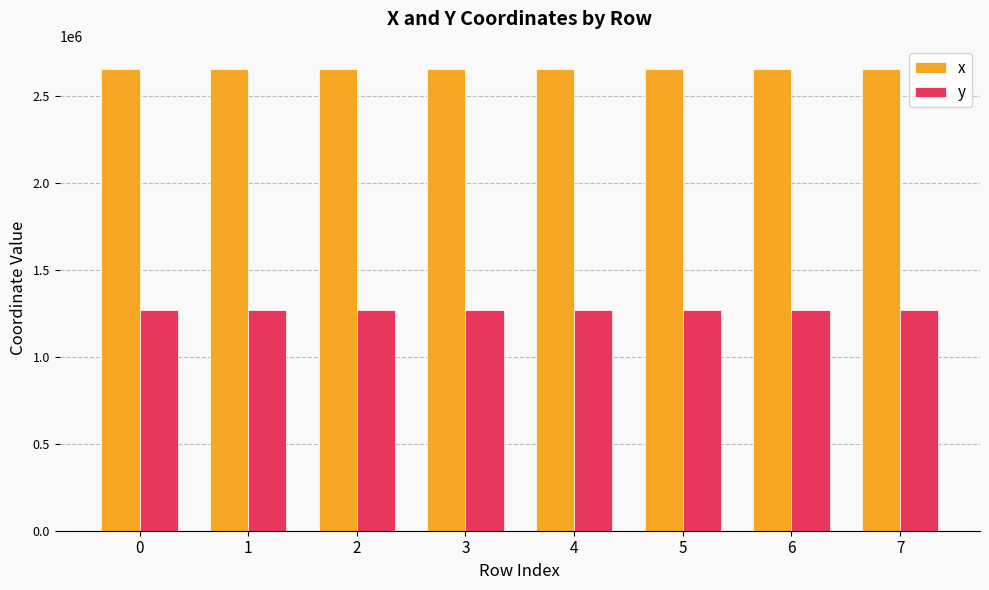

What is the lowest value of the y series?

1266874.6